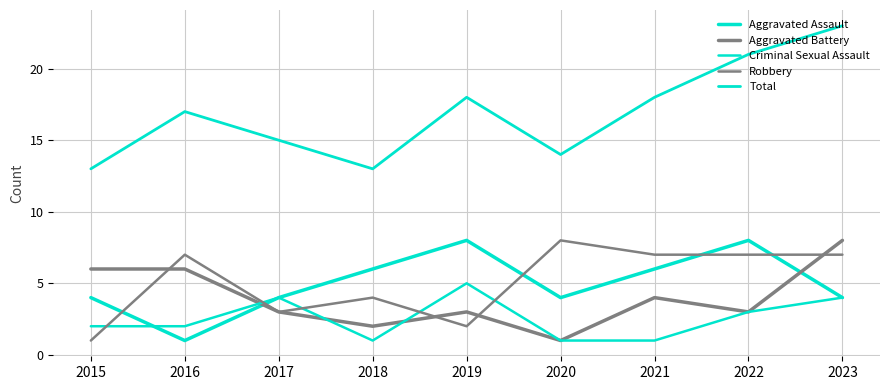

Reading right to left, list all the values displayed in this chart.

Aggravated Assault: 4	8	6	4	8	6	4	1	4
Aggravated Battery: 8	3	4	1	3	2	3	6	6
Criminal Sexual Assault: 4	3	1	1	5	1	4	2	2
Robbery: 7	7	7	8	2	4	3	7	1
Total: 23	21	18	14	18	13	15	17	13